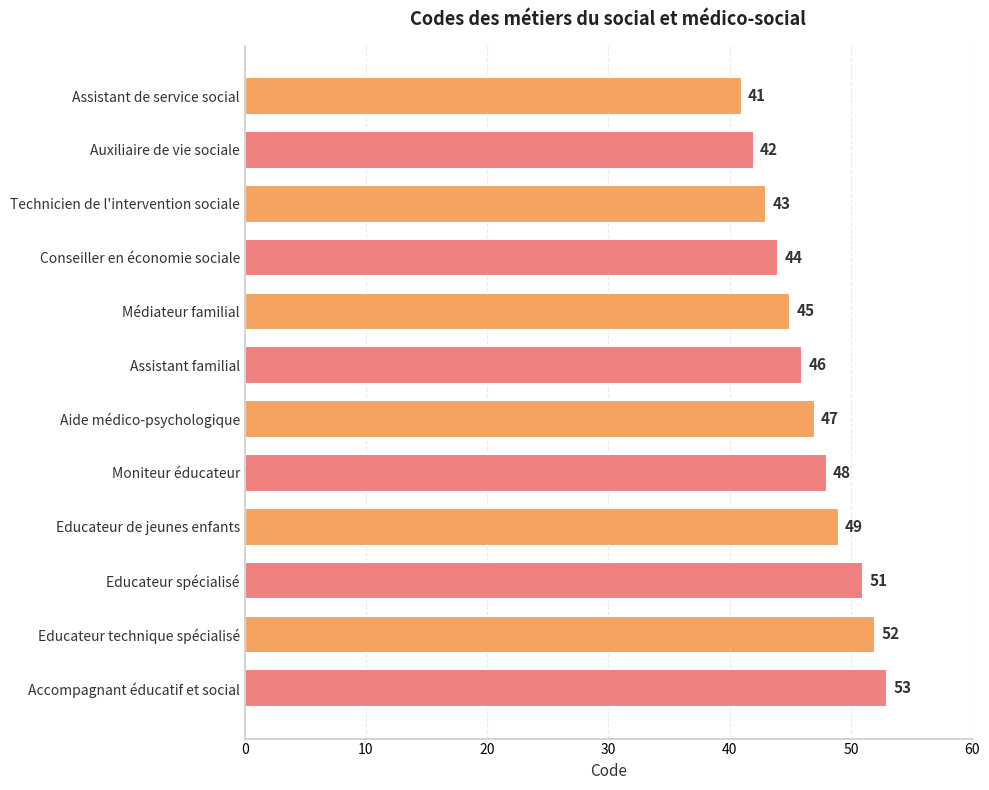

How many data points are less than 47?

6